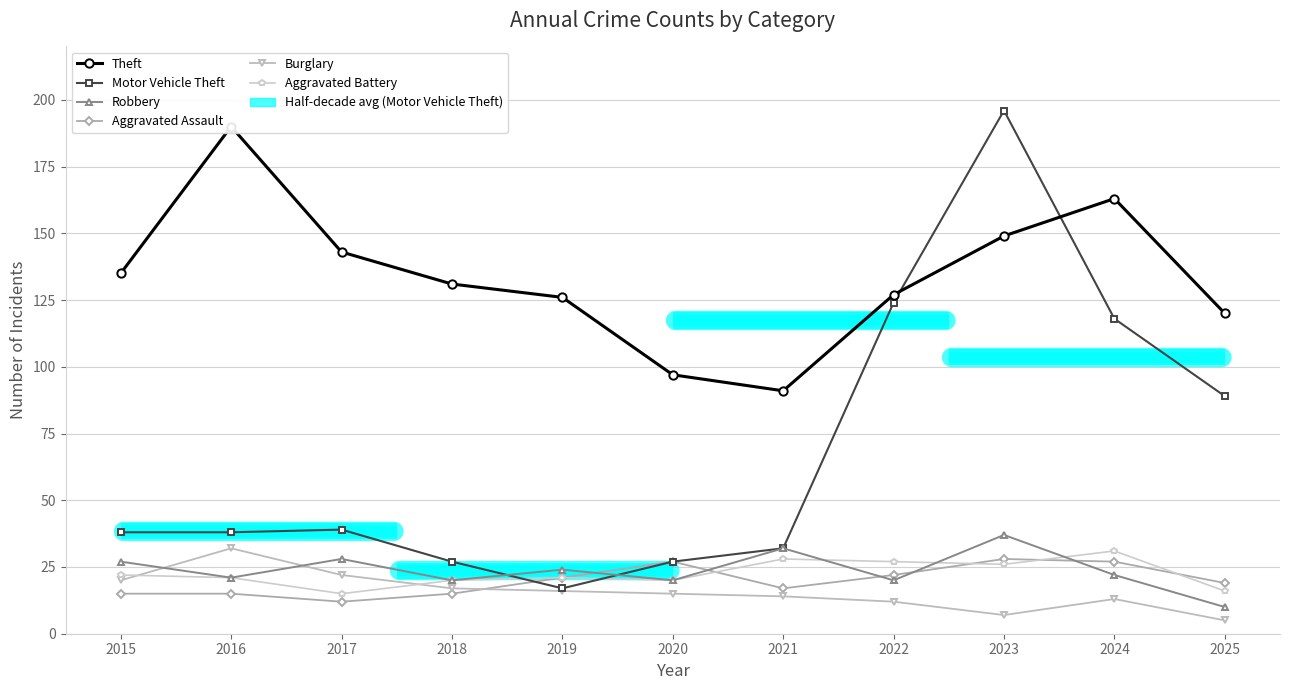

How many lines are shown in the chart?

6